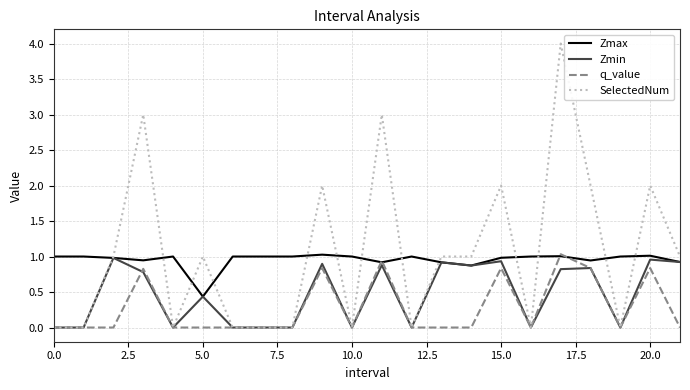

What is the greatest value displayed?

4.0